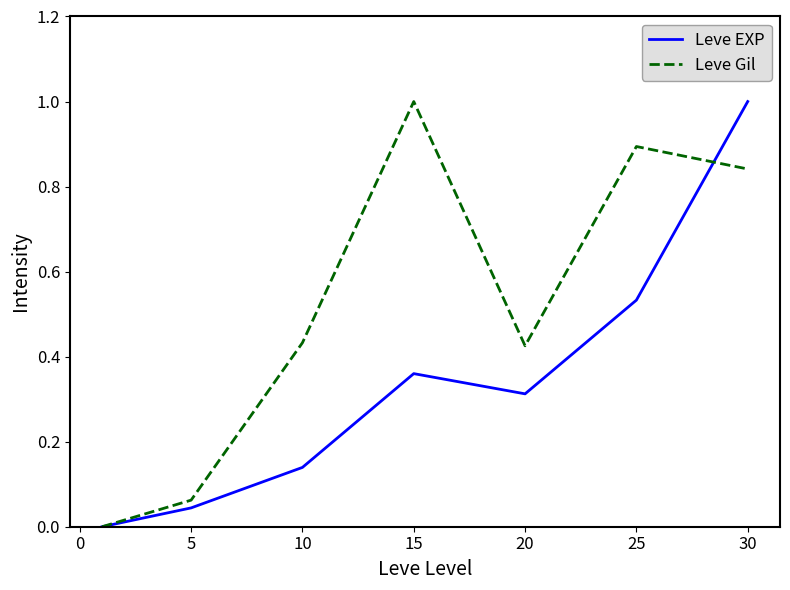

How many values in the Leve Gil series exceed 0?

6